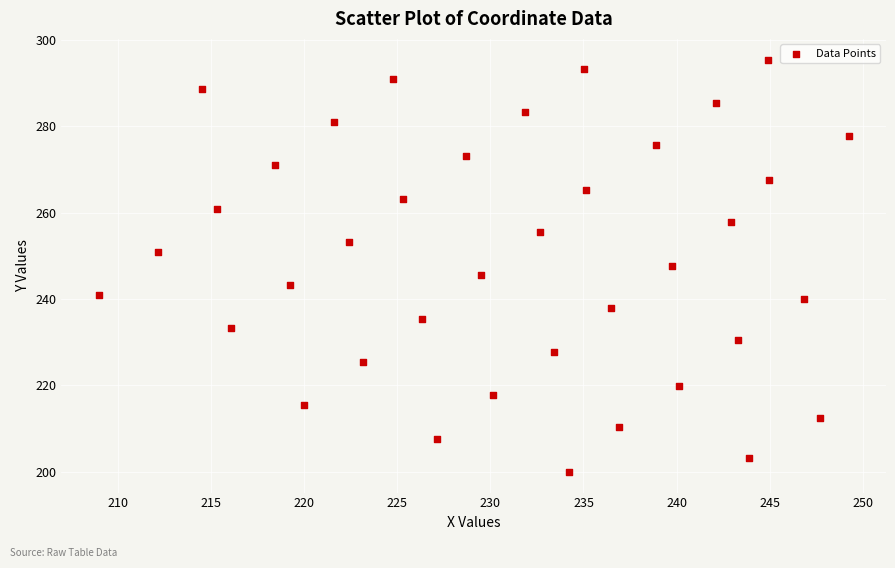

What is the range of Y values (max minus min)?

95.6